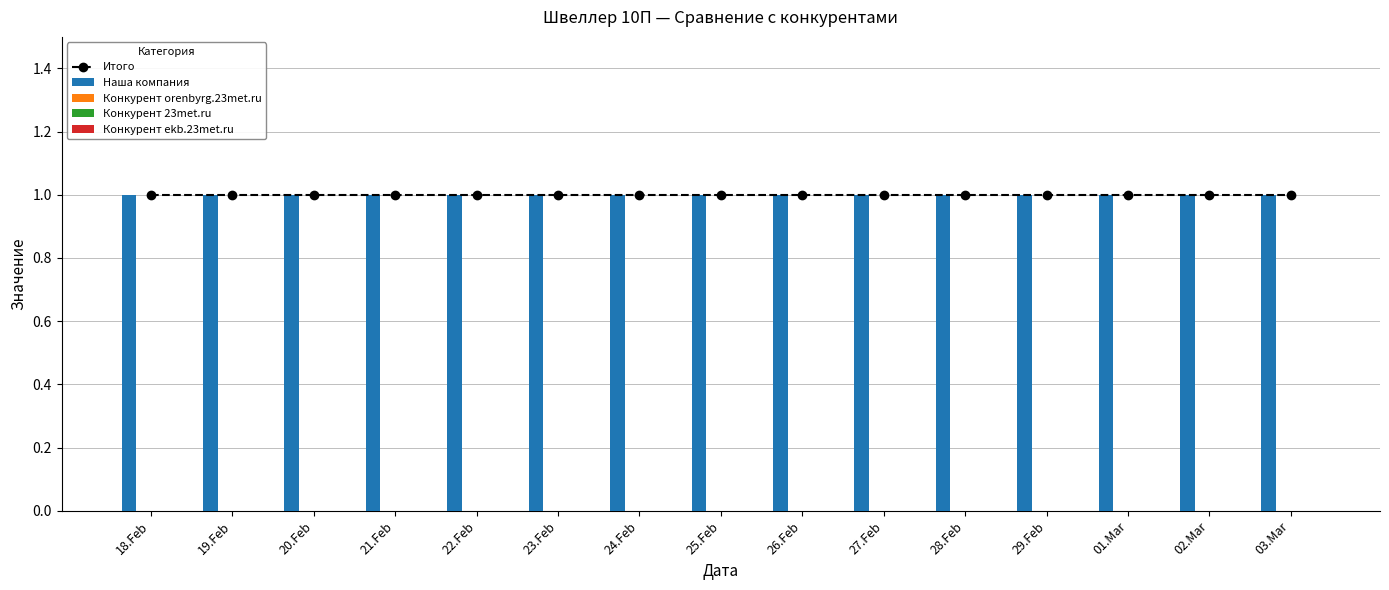

Where is Конкурент 23met.ru nearest to the value 0?

18.Feb